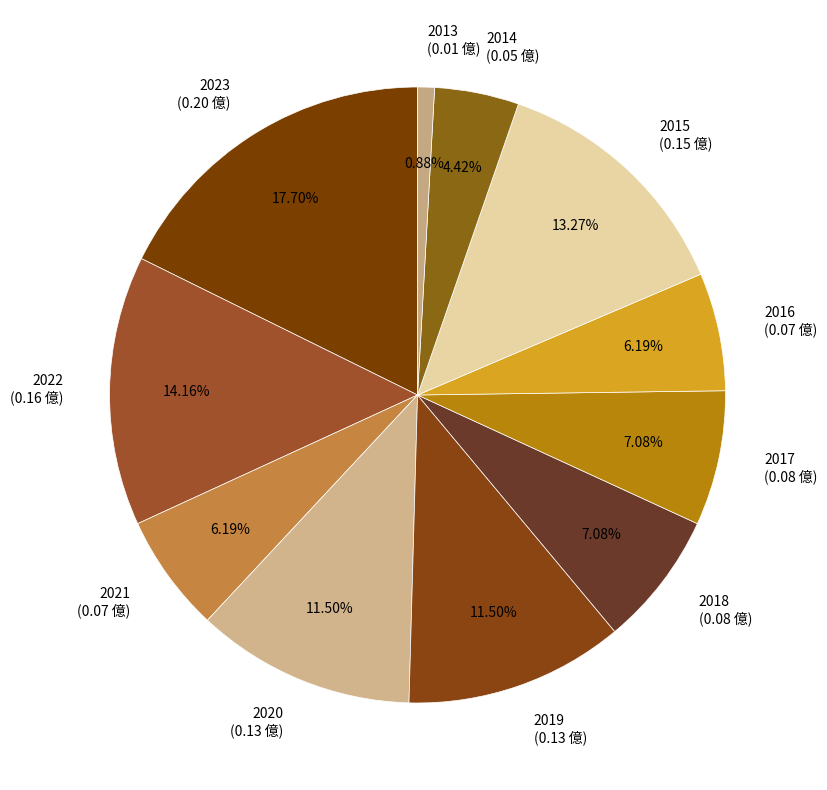

To the nearest percent, what is the combined percentage of 2015 and 2020?

25%